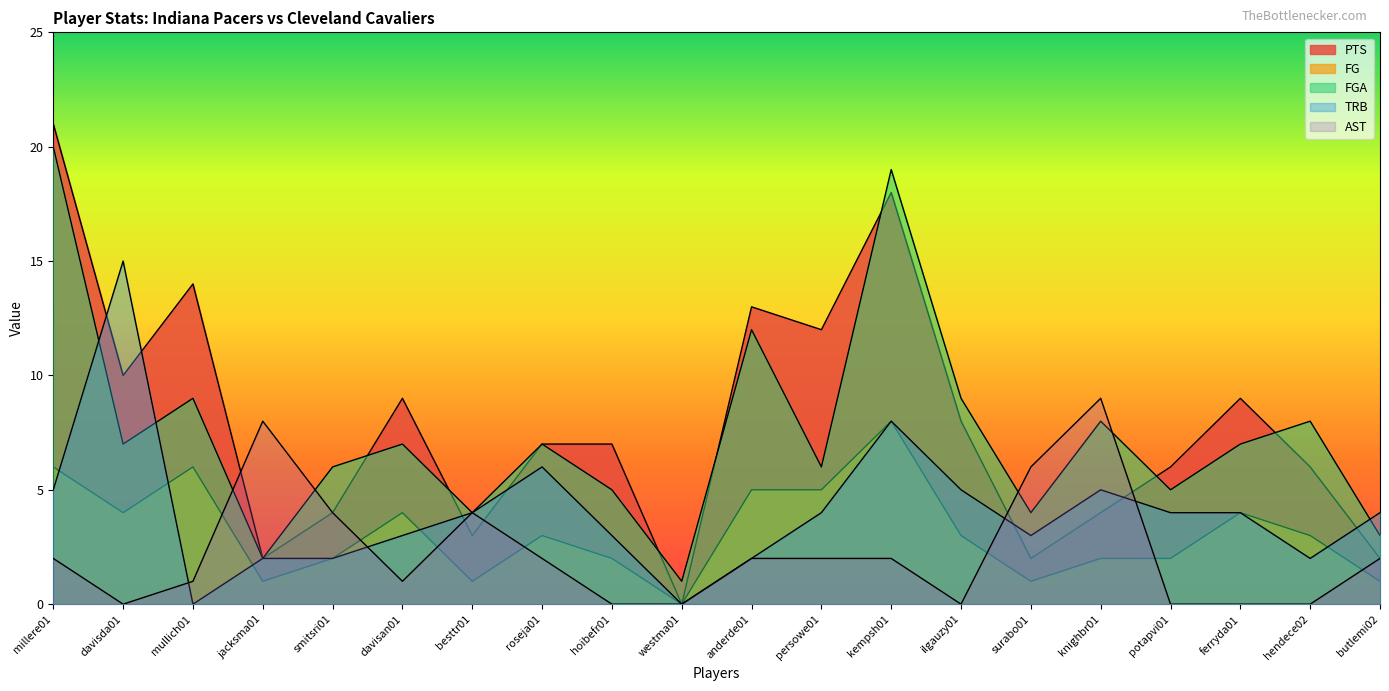

Reading left to right, transcribe all the data shown in this chart.

PTS: millere01=21	davisda01=10	mullich01=14	jacksma01=2	smitsri01=4	davisan01=9	besttr01=3	roseja01=7	hoibefr01=7	westma01=0	anderde01=13	persowe01=12	kempsh01=18	ilgauzy01=8	surabo01=2	knighbr01=4	potapvi01=6	ferryda01=9	hendece02=6	butlemi02=2
FG: millere01=6	davisda01=4	mullich01=6	jacksma01=1	smitsri01=2	davisan01=4	besttr01=1	roseja01=3	hoibefr01=2	westma01=0	anderde01=5	persowe01=5	kempsh01=8	ilgauzy01=3	surabo01=1	knighbr01=2	potapvi01=2	ferryda01=4	hendece02=3	butlemi02=1
FGA: millere01=20	davisda01=7	mullich01=9	jacksma01=2	smitsri01=6	davisan01=7	besttr01=4	roseja01=7	hoibefr01=5	westma01=1	anderde01=12	persowe01=6	kempsh01=19	ilgauzy01=9	surabo01=4	knighbr01=8	potapvi01=5	ferryda01=7	hendece02=8	butlemi02=3
TRB: millere01=5	davisda01=15	mullich01=0	jacksma01=2	smitsri01=2	davisan01=3	besttr01=4	roseja01=6	hoibefr01=3	westma01=0	anderde01=2	persowe01=4	kempsh01=8	ilgauzy01=5	surabo01=3	knighbr01=5	potapvi01=4	ferryda01=4	hendece02=2	butlemi02=4
AST: millere01=2	davisda01=0	mullich01=1	jacksma01=8	smitsri01=4	davisan01=1	besttr01=4	roseja01=2	hoibefr01=0	westma01=0	anderde01=2	persowe01=2	kempsh01=2	ilgauzy01=0	surabo01=6	knighbr01=9	potapvi01=0	ferryda01=0	hendece02=0	butlemi02=2